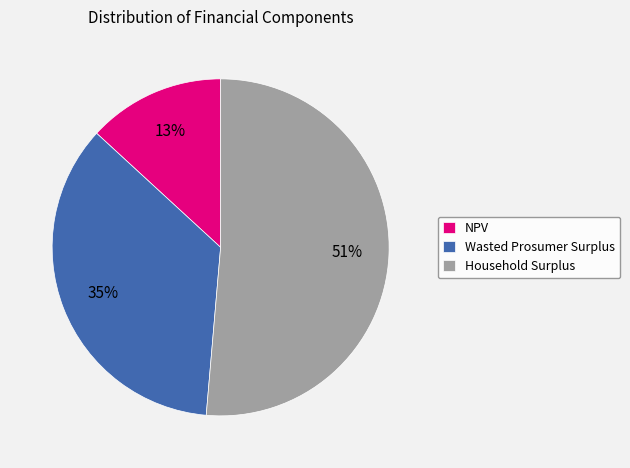

To the nearest percent, what is the average slice percentage?

33%